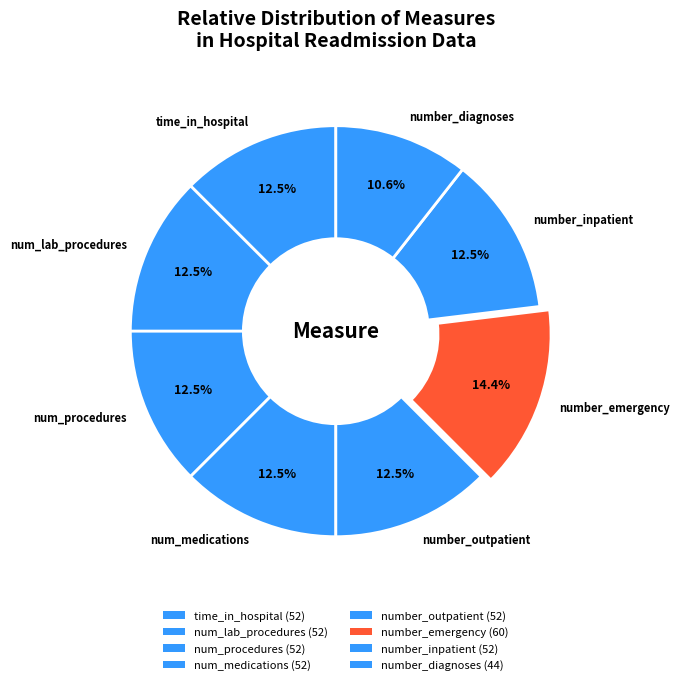

Which category has the smallest portion of the pie?

number_diagnoses